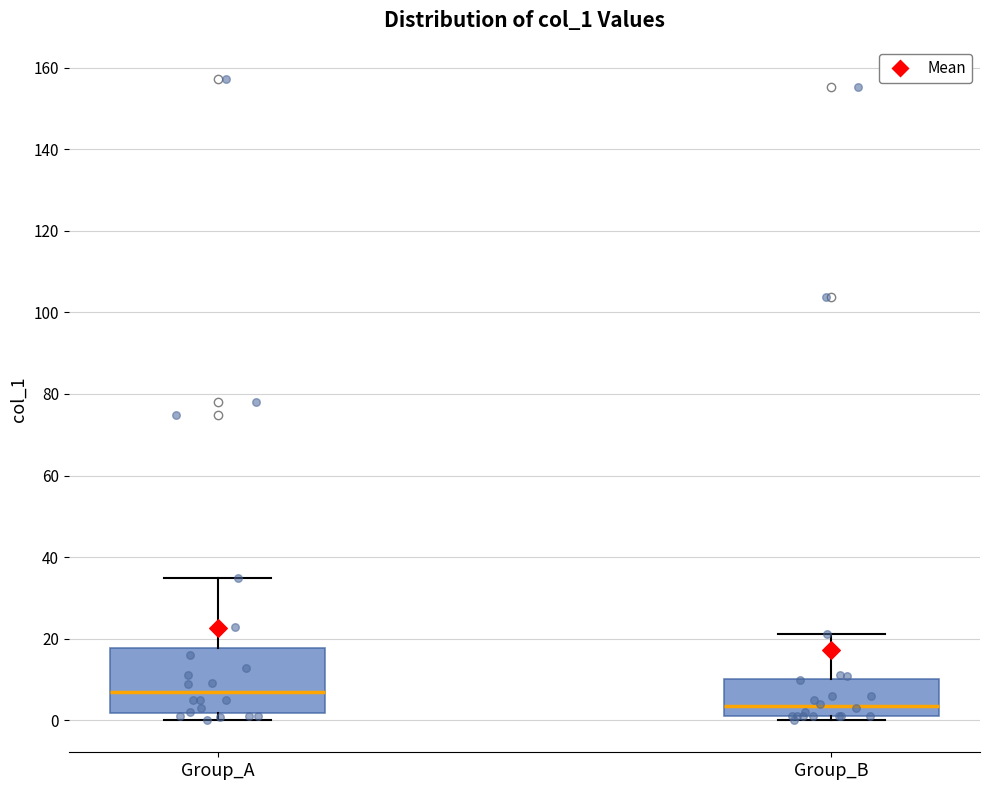

Reading left to right, transcribe this box plot: for each box, give where its median line is, the range the box spans, and where its two whiskers end, as read against the y-axis. The values are not printed on the chart, so give them approximately, as read against the axis.

Group_A: median 8, box 2 to 18, whiskers 0 to 34
Group_B: median 4, box 0 to 10, whiskers 0 (just below the box's lower edge) to 22